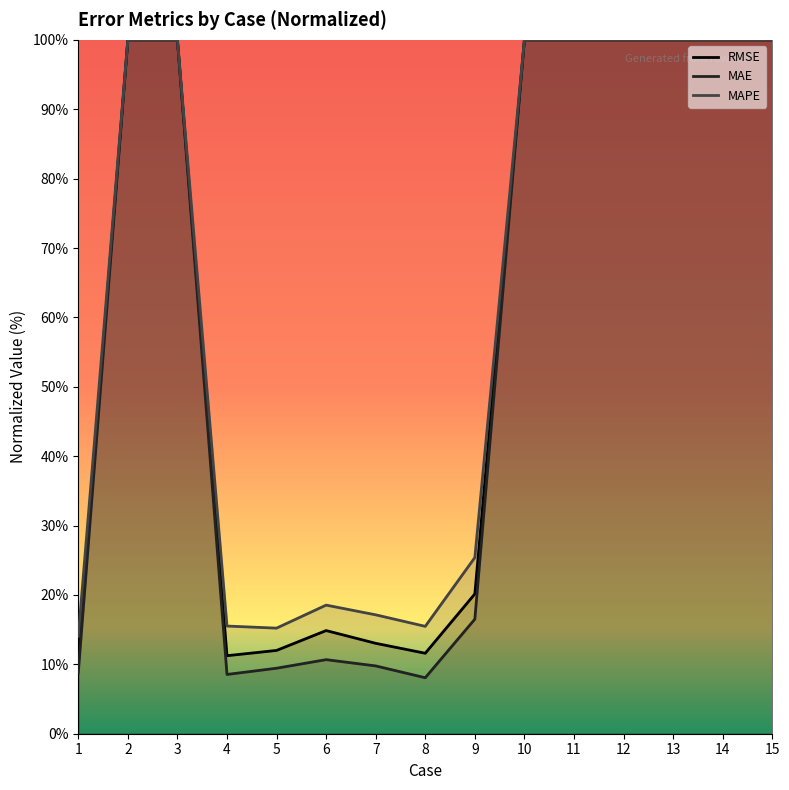

List the series in order of their overall mean, highest first.

MAPE, RMSE, MAE